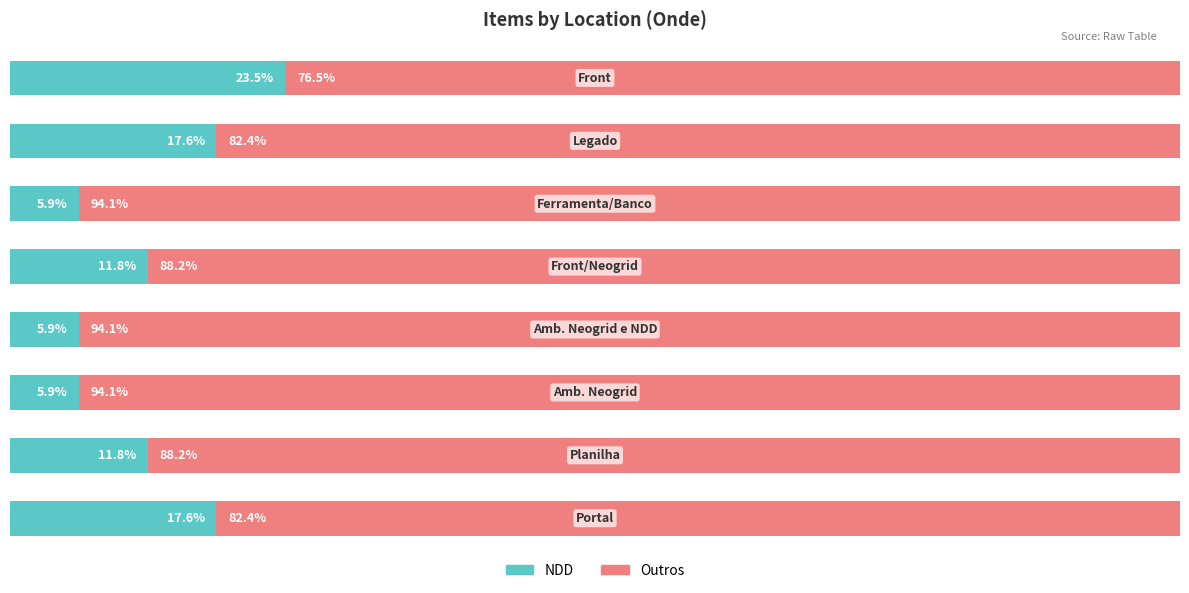

What are all the series names shown in the legend?

NDD, Outros